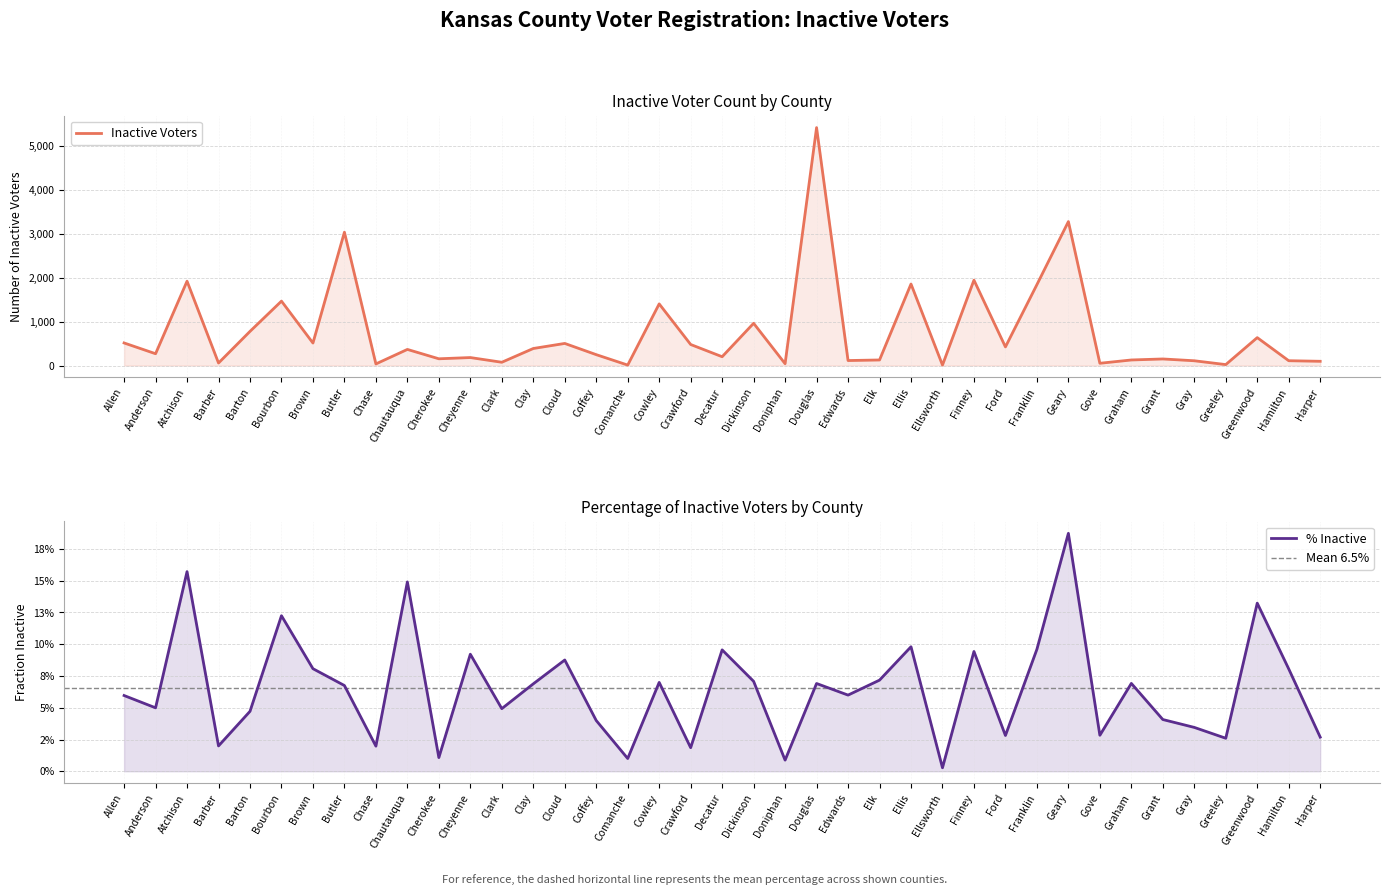

What is the greatest value displayed?

5410.0